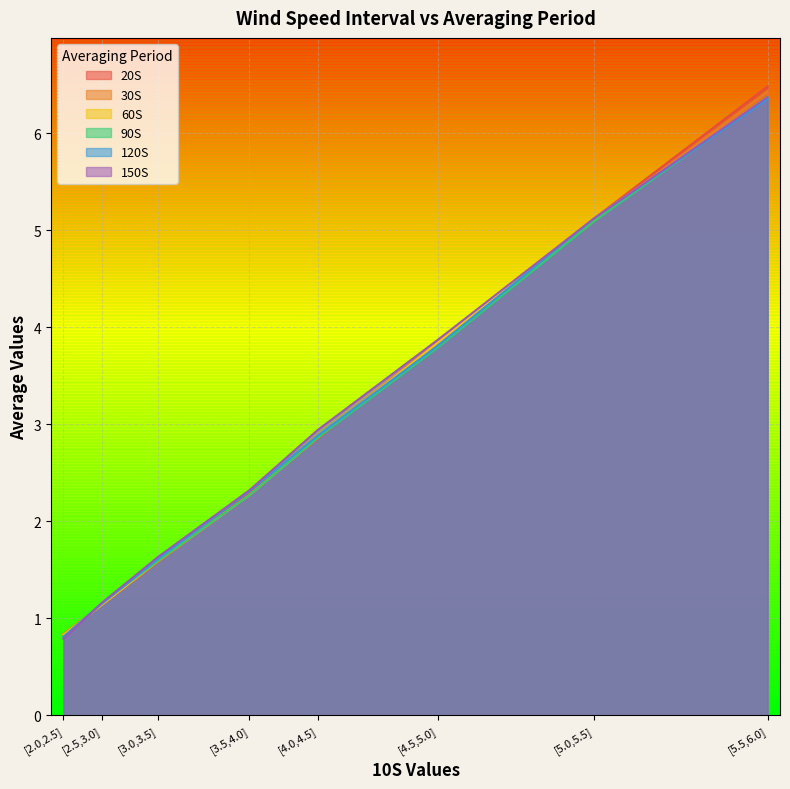

Which series has the largest total across all categories?

150S